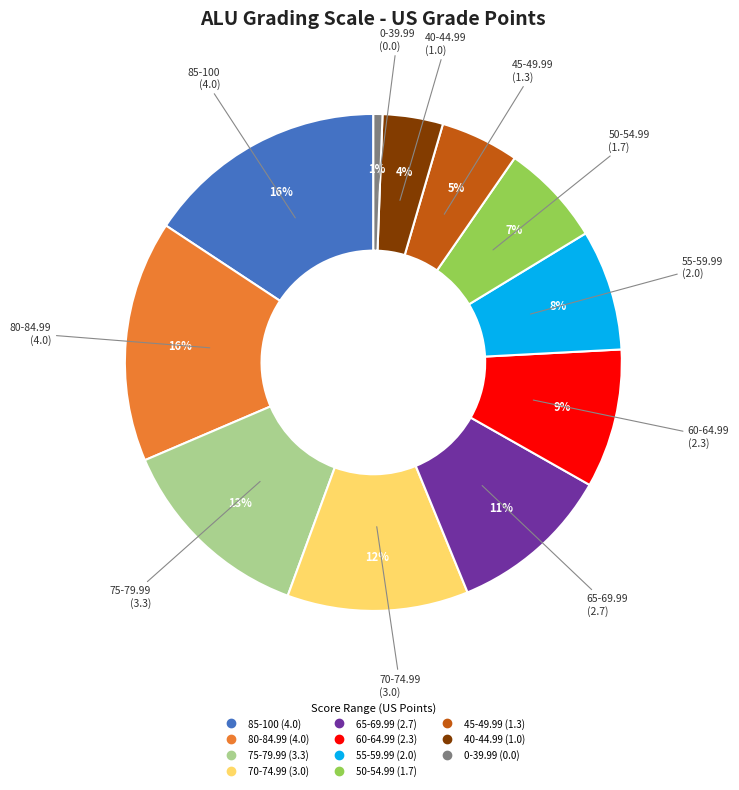

Do 60-64.99 and 70-74.99 together represent more than half of the pie?

No